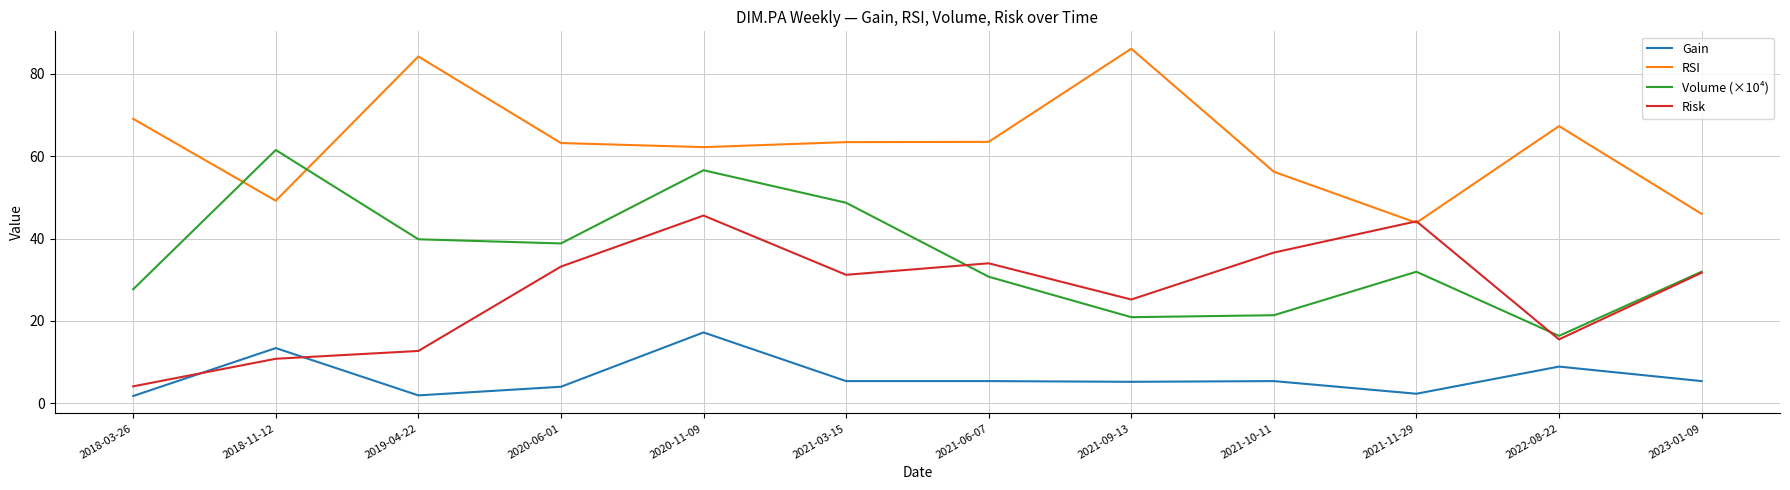

Is the value of Gain at 2019-04-22 greater than the value of Risk at 2021-06-07?

No